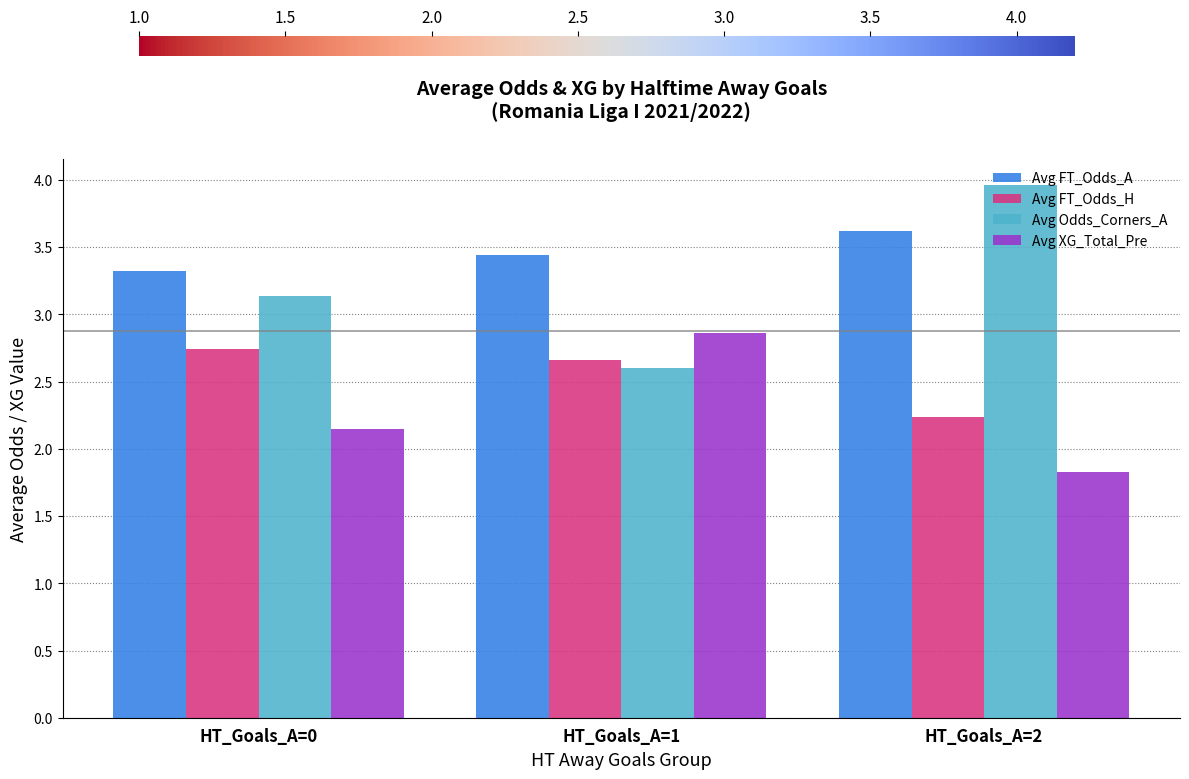

What is the average value of the Avg FT_Odds_H series?

2.5